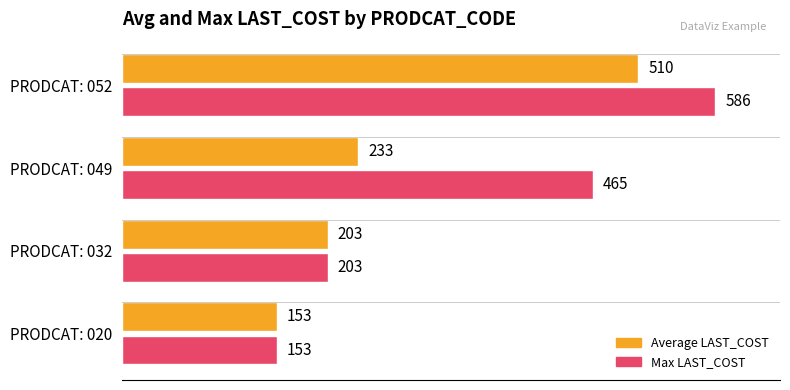

What are all the series names shown in the legend?

Average LAST_COST, Max LAST_COST